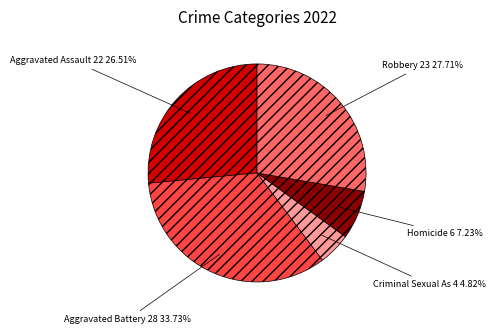

Does any single category account for the majority?

No